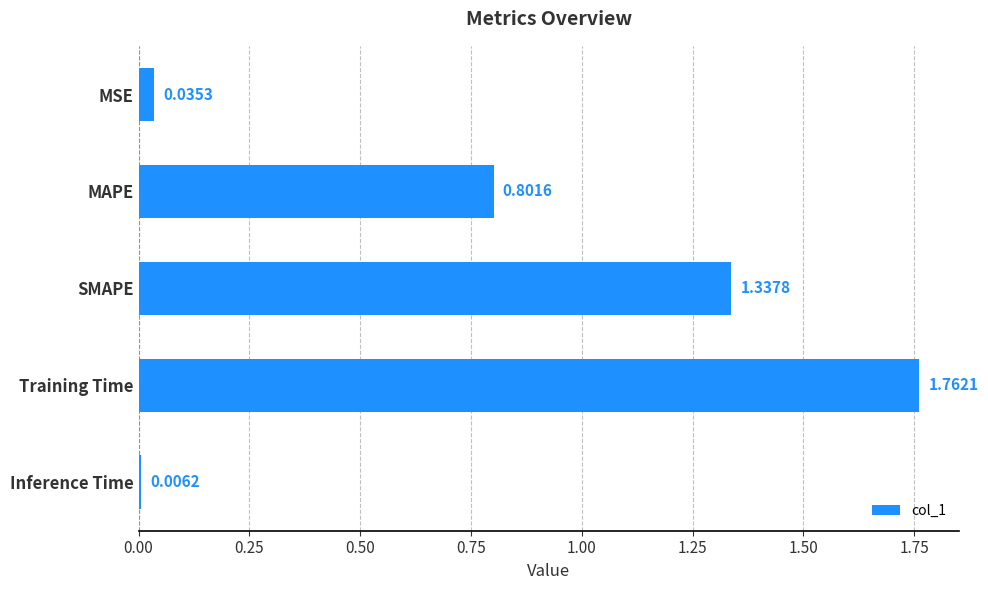

What is the label of the 3rd bar from the top?

SMAPE